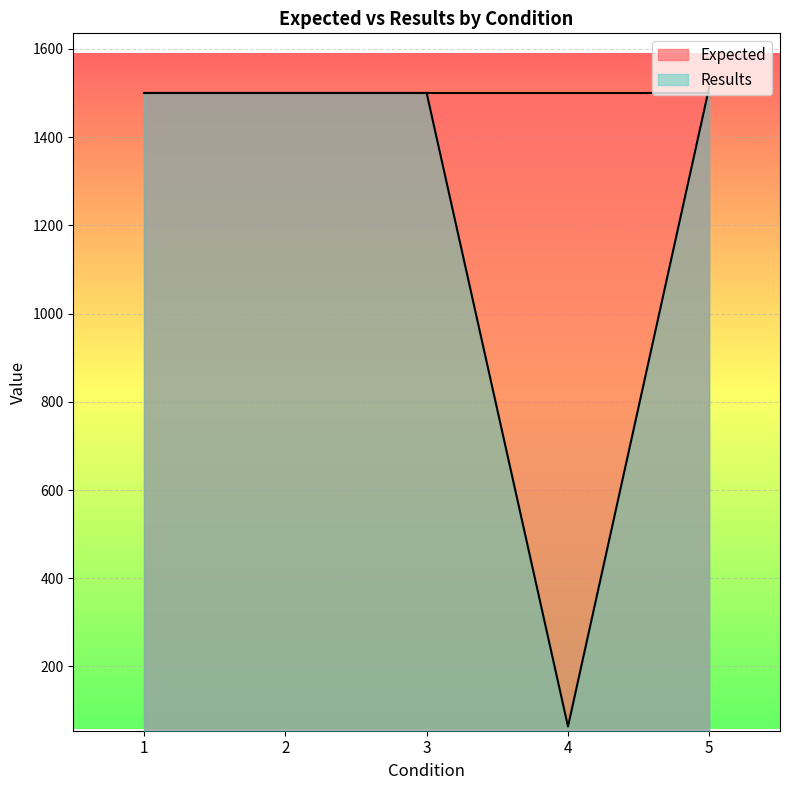

What is the maximum value shown in the chart?

1514